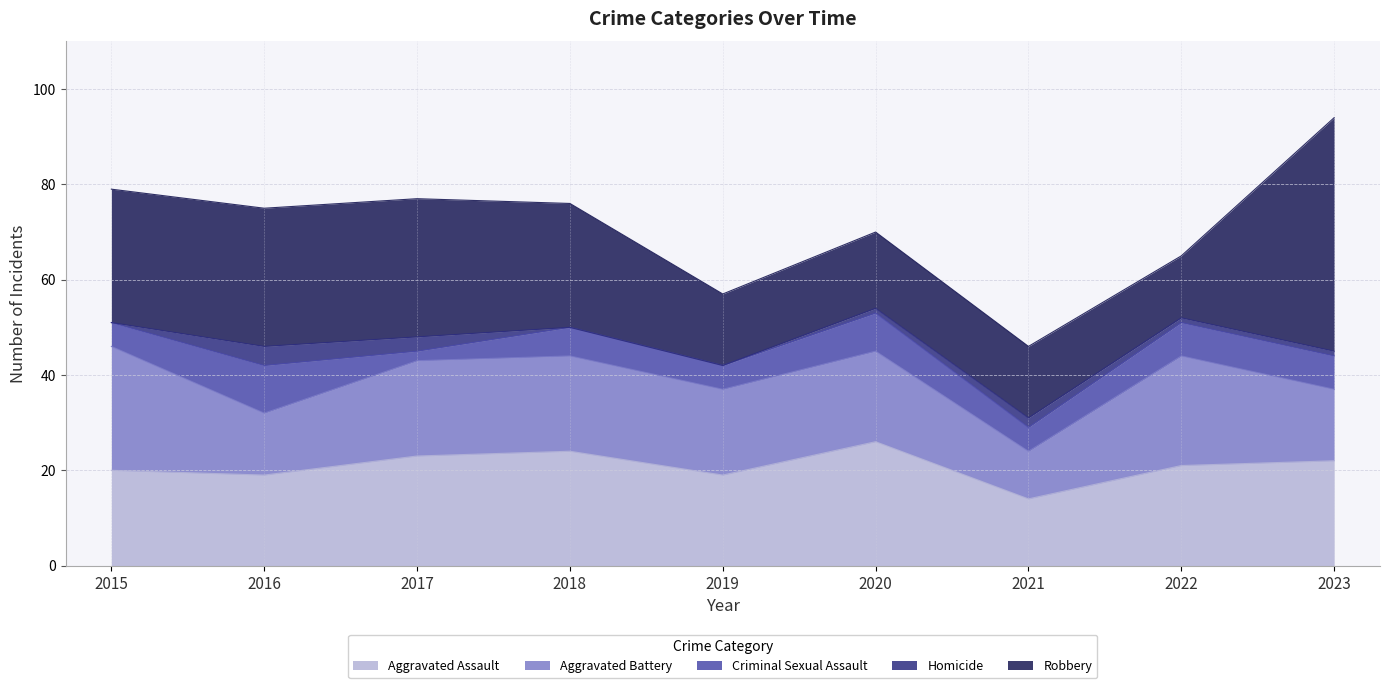

What is the maximum value for Robbery?

49